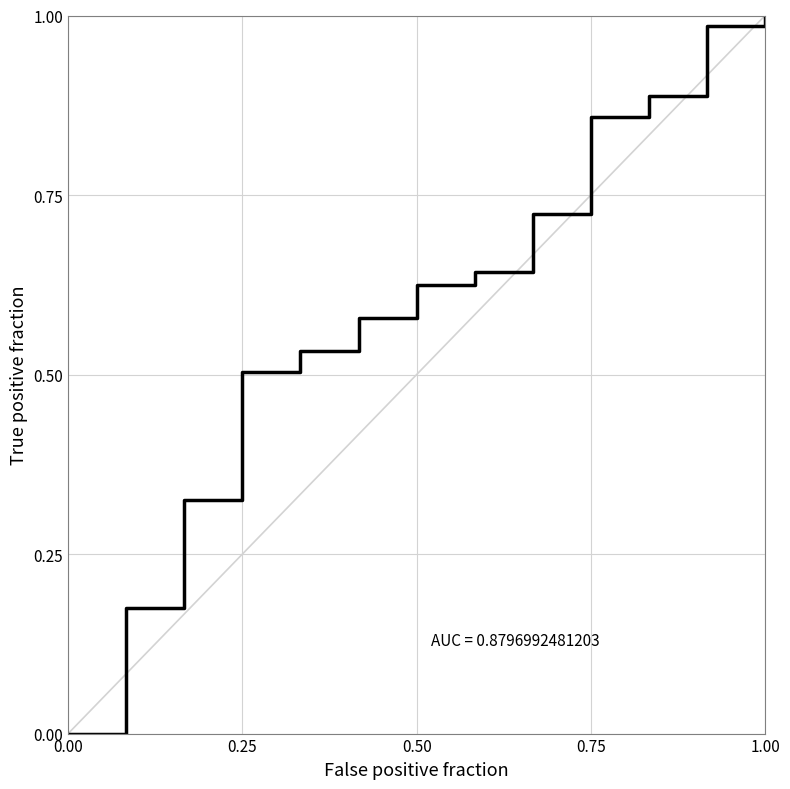

How many lines are shown in the chart?

1